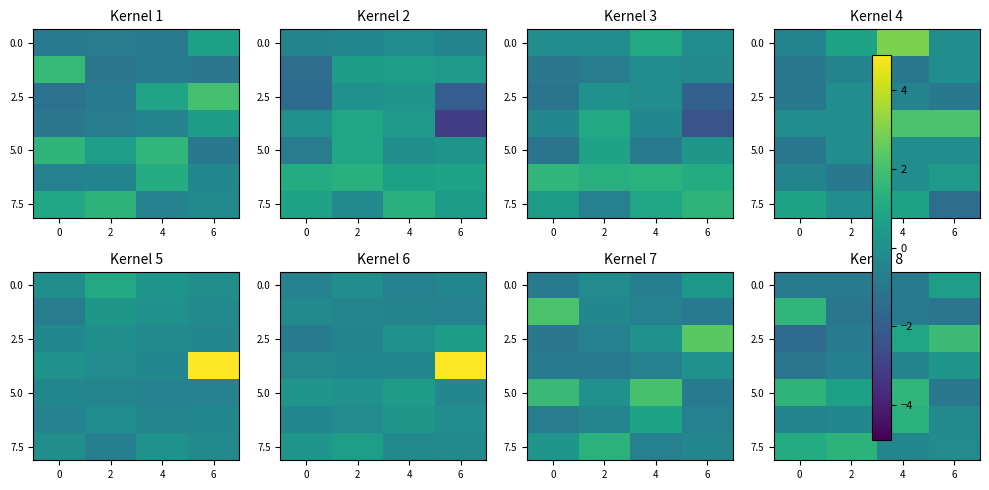

What is the difference between the highest and lowest values at 0?

3.0